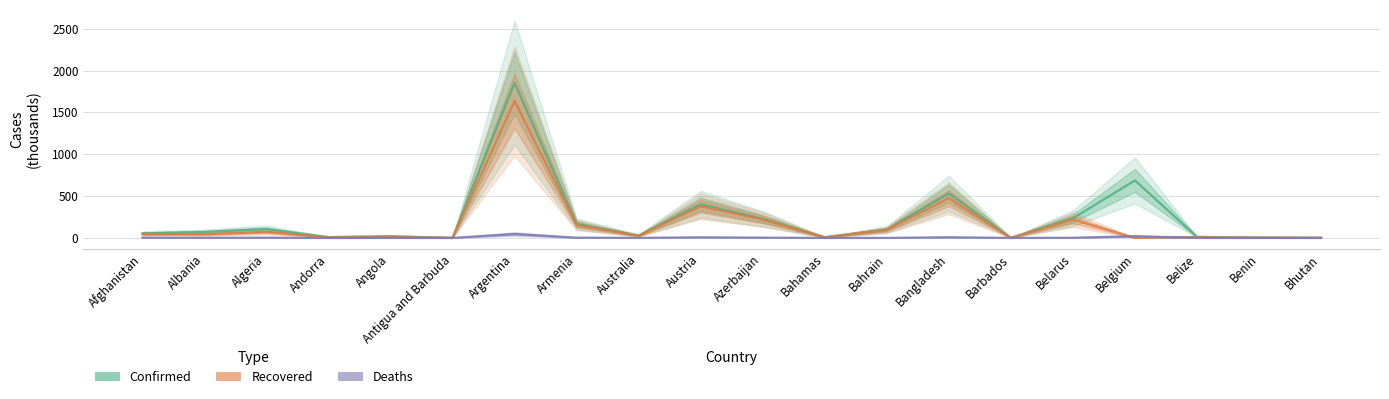

True or false: Confirmed has more than 1 interior local peaks.

True